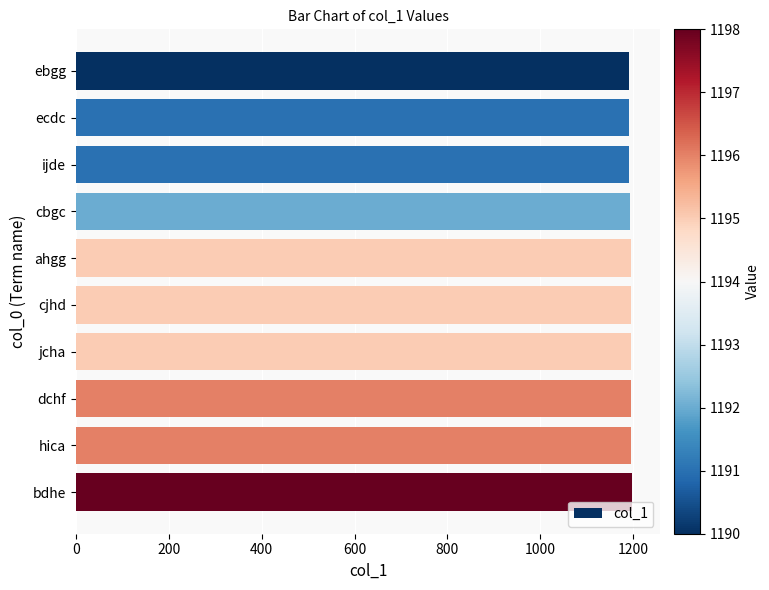

Is it true that the value at hica is 1196?

True